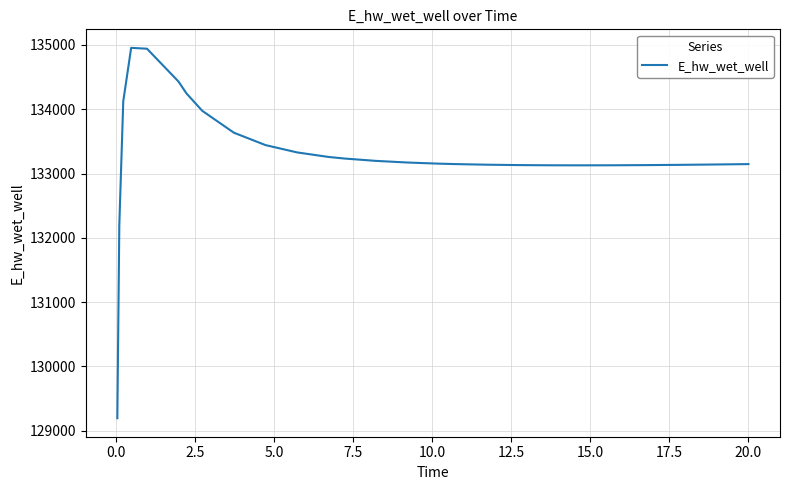

What is the minimum value shown in the chart?

129192.1